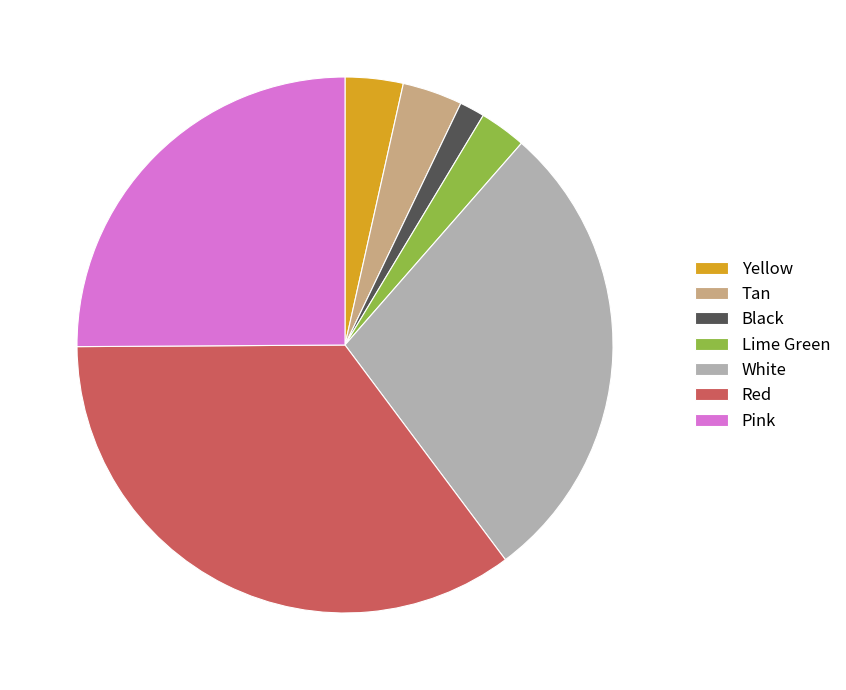

How many slices are in this pie chart?

7